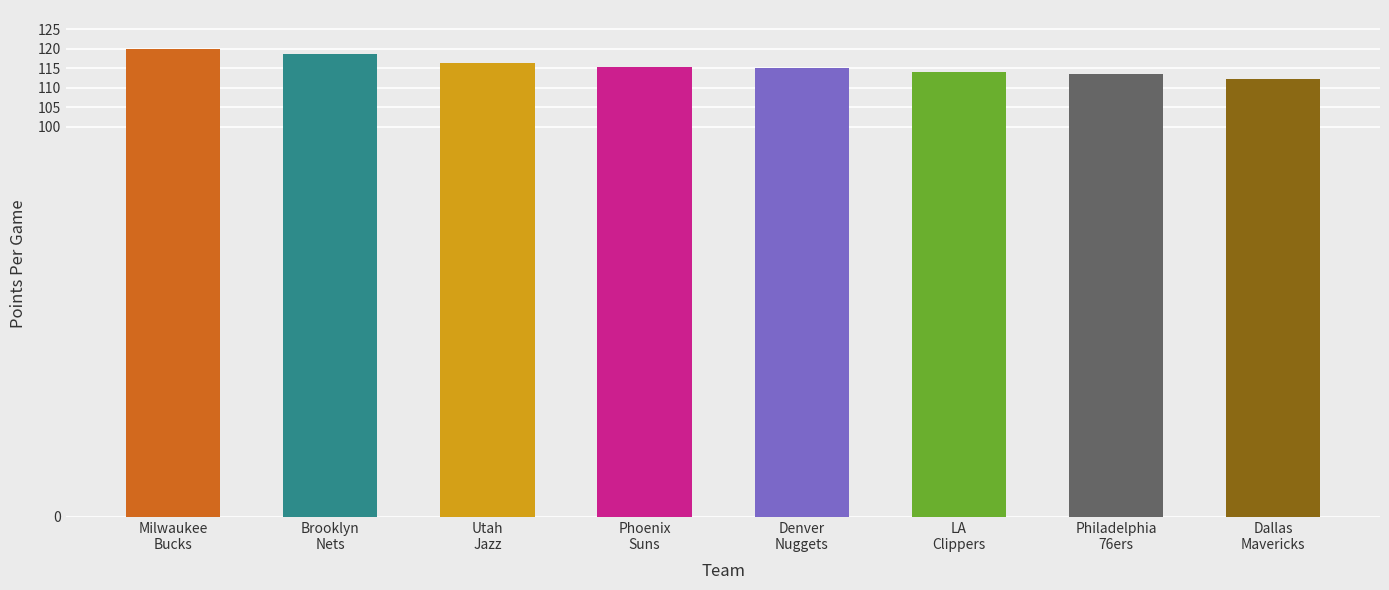

Where does the data first go above 115?

Milwaukee
Bucks